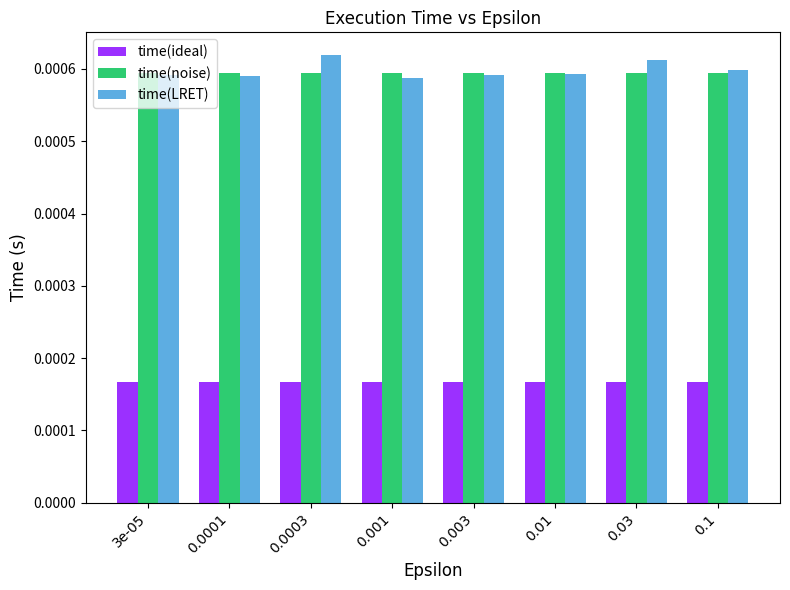

How many bars are there in total?

24